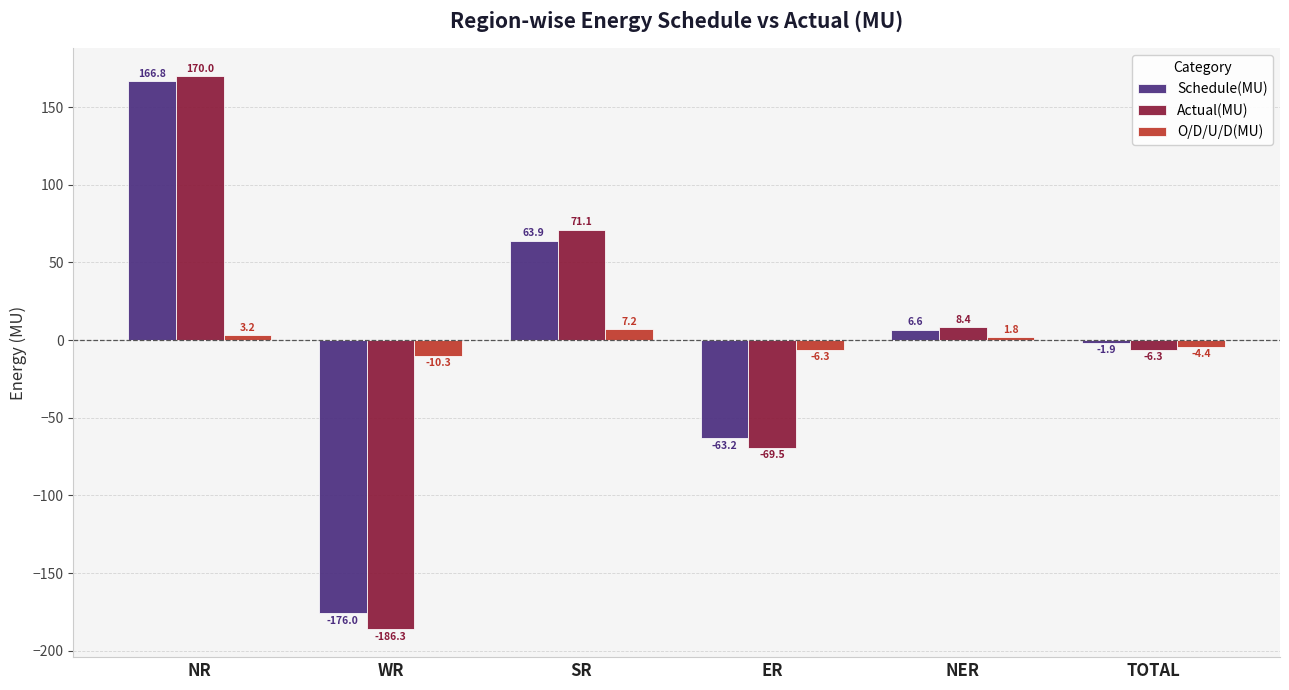

Which series changed the most between NR and TOTAL?

Actual(MU)